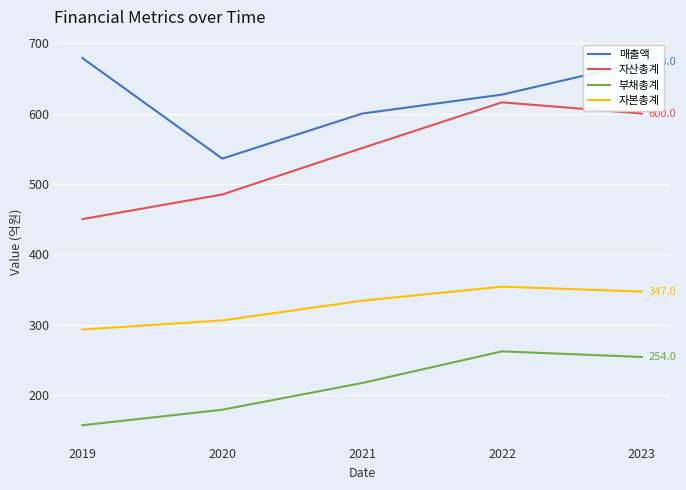

What is the highest value of the 자산총계 series?

616